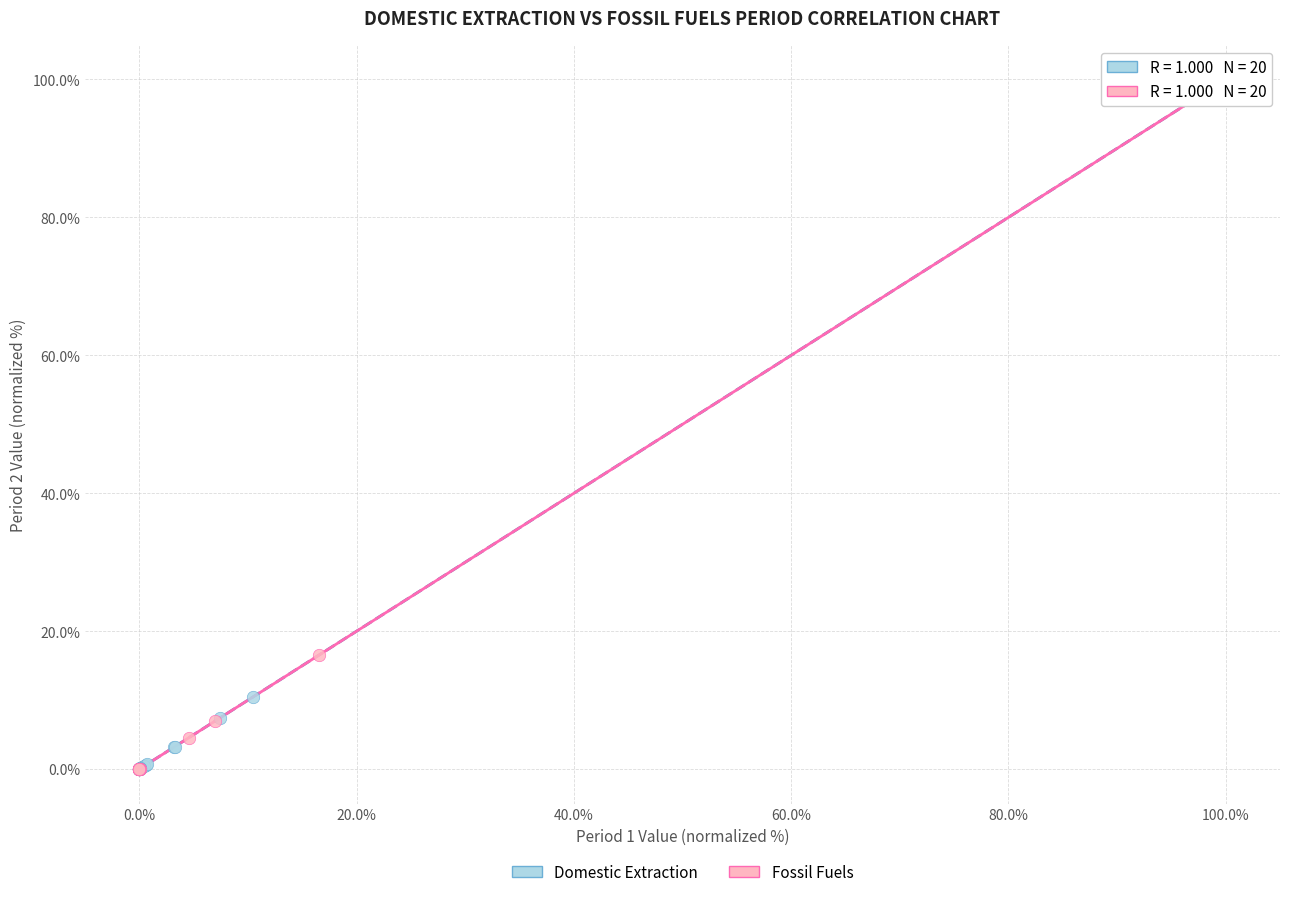

What are all the series names shown in the legend?

Domestic Extraction, Fossil Fuels